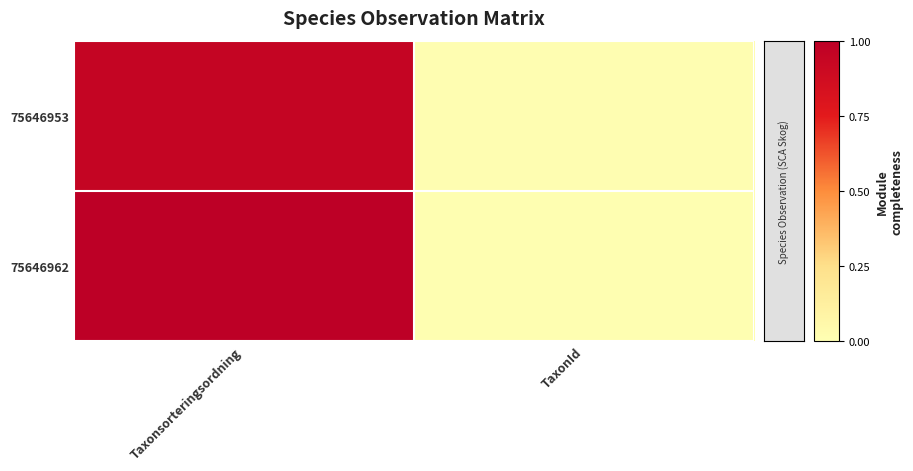

Reading left to right, extract all data points from this chart.

75646953: Taxonsorteringsordning=0.9	TaxonId=0.0
75646962: Taxonsorteringsordning=1.0	TaxonId=0.0